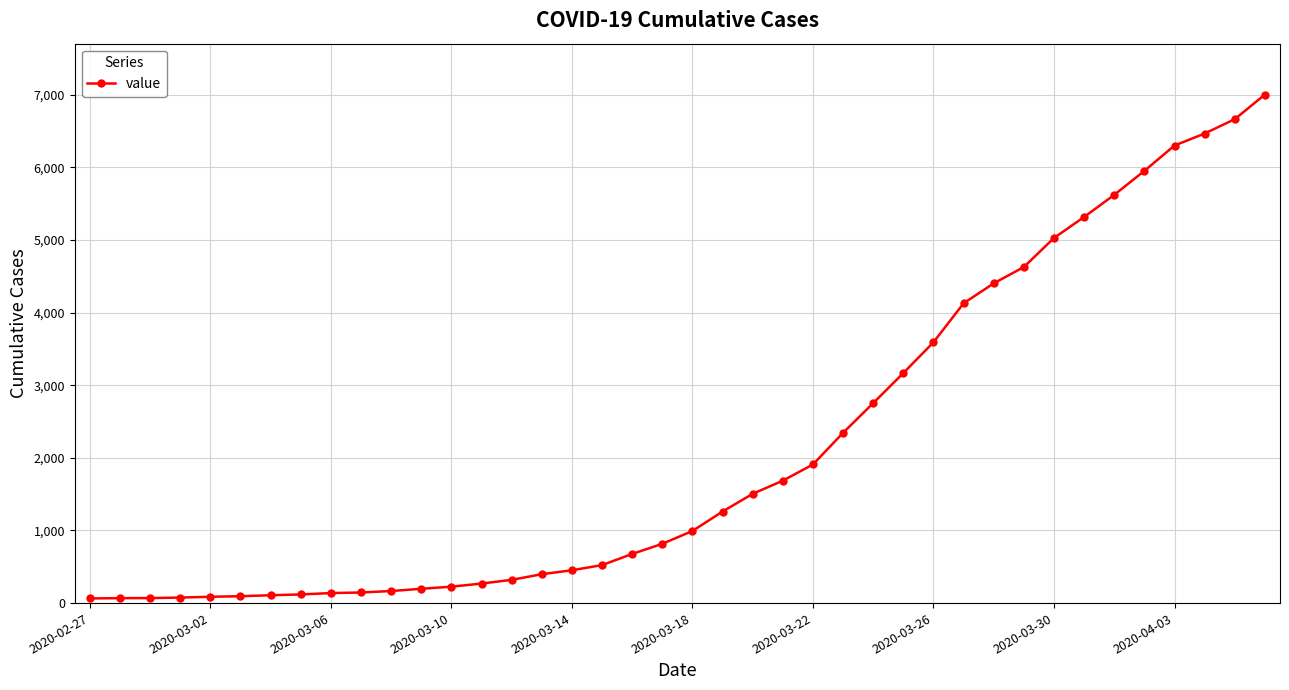

What is the sum of all values?

85740